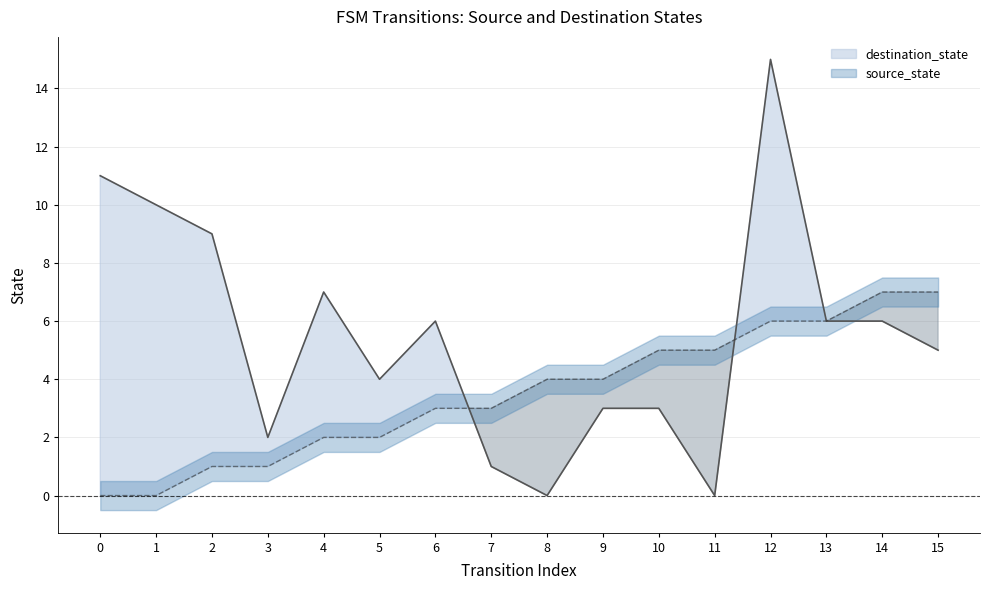

What is the sum of the destination_state values at 11 and 1?

10